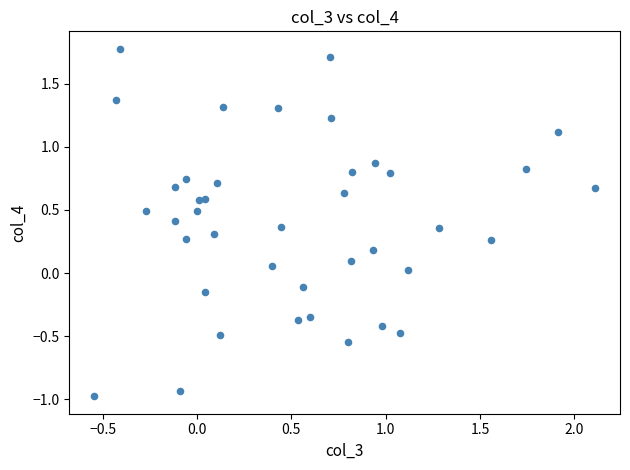

What is the range of X values (max minus min)?

2.7